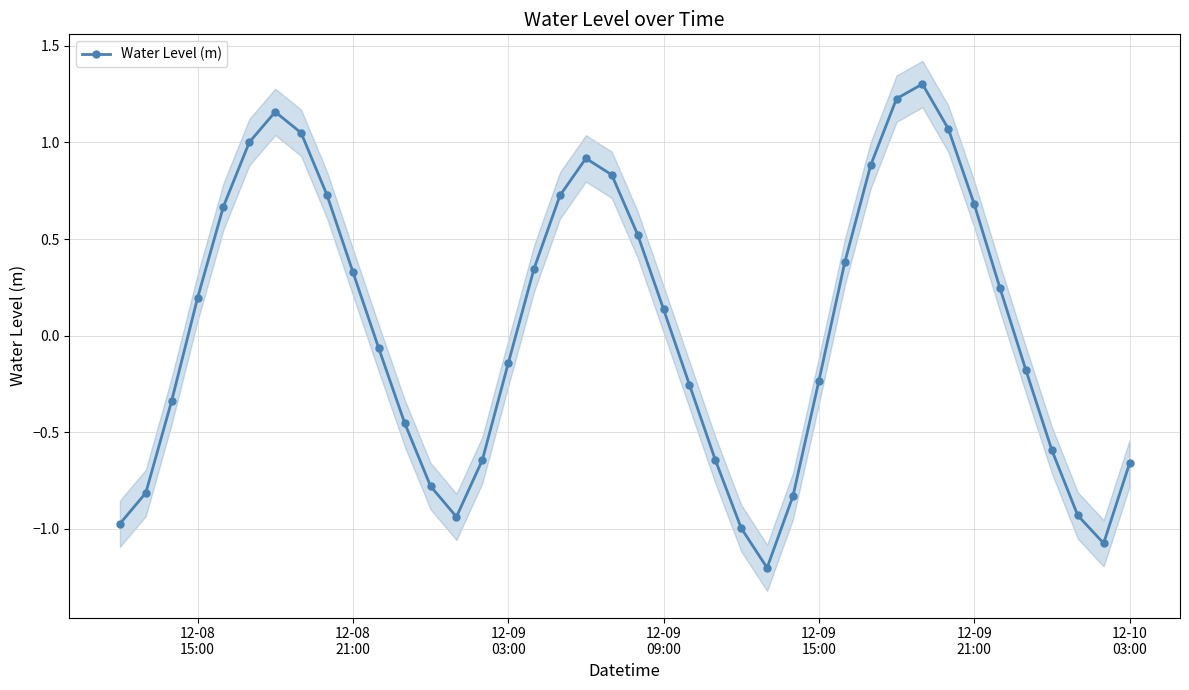

What is the minimum value for Water Level (m)?

-1.2